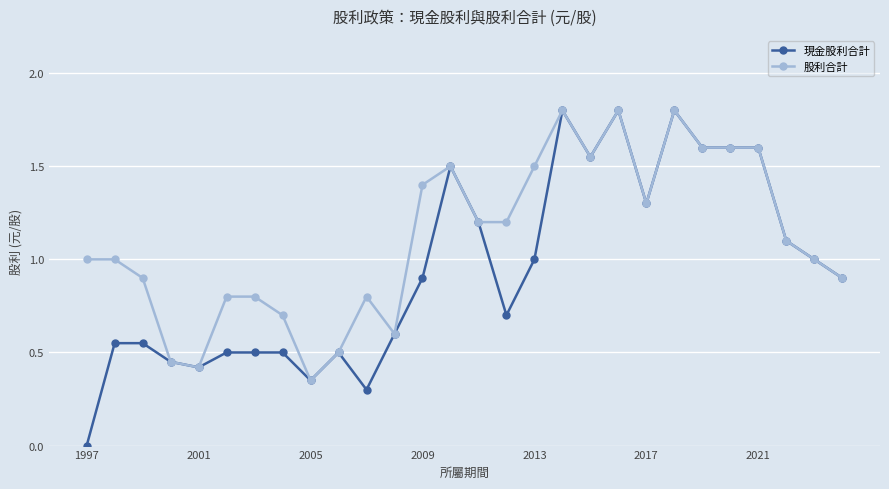

Rank the series by their average value, from lowest to highest.

現金股利合計, 股利合計